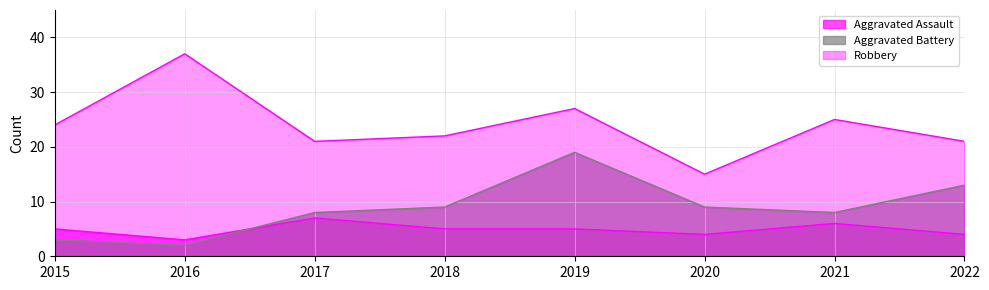

How many values in the Aggravated Assault series are below 5?

3